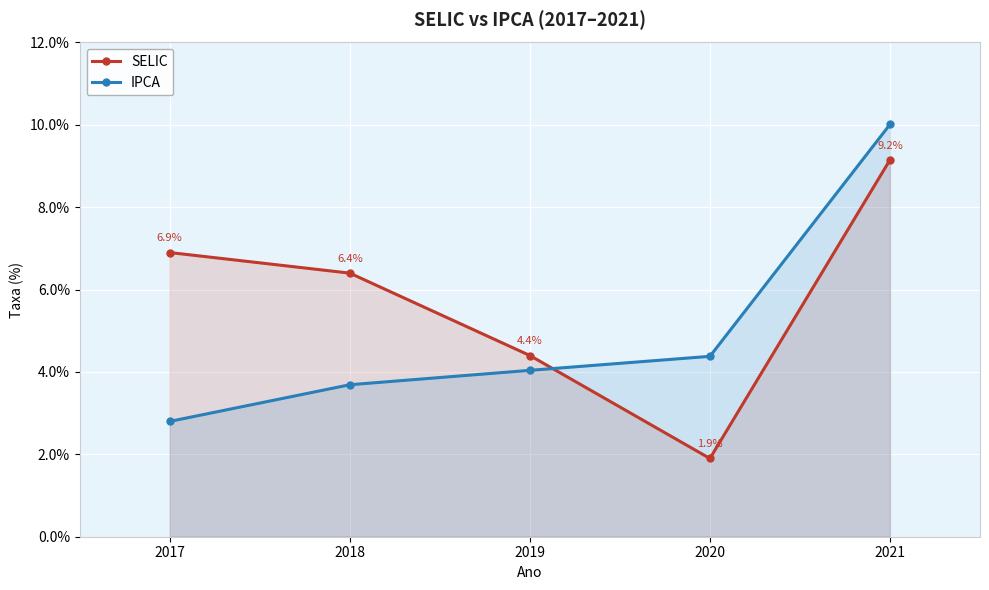

What are all the series names shown in the legend?

SELIC, IPCA